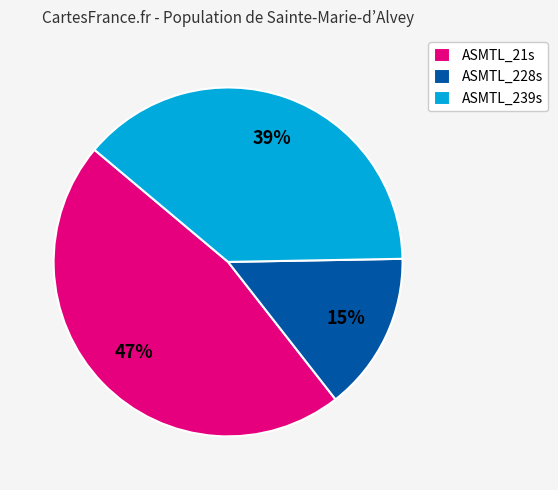

What is the largest slice in the pie chart?

ASMTL_21s